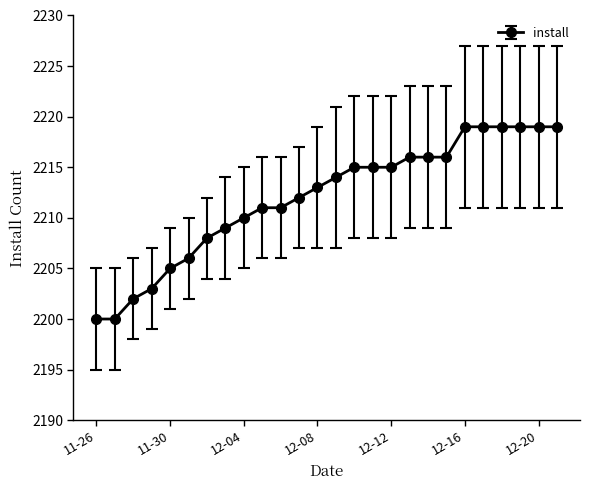

What is the smallest value displayed?

2200